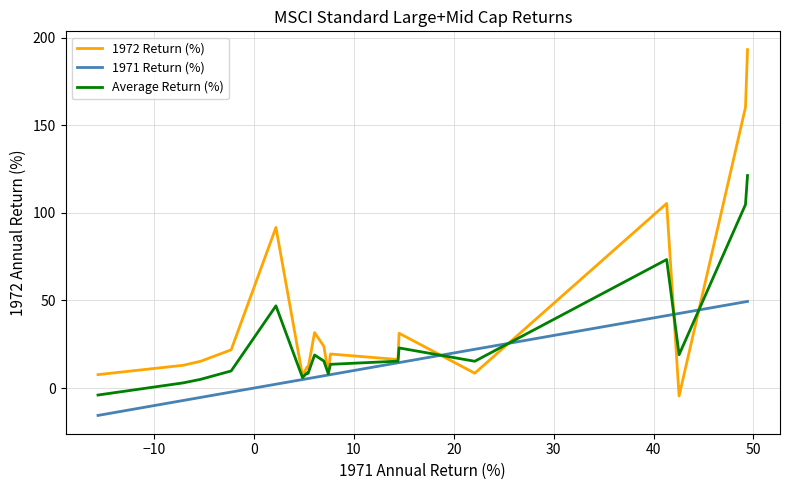

What is the maximum value for 1972 Return (%)?

193.1